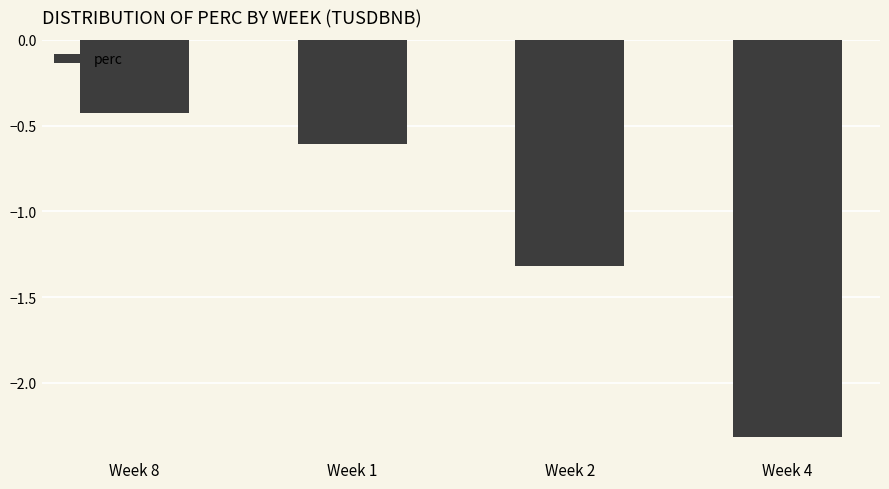

Rank the categories by value from highest to lowest.

Week 8, Week 1, Week 2, Week 4